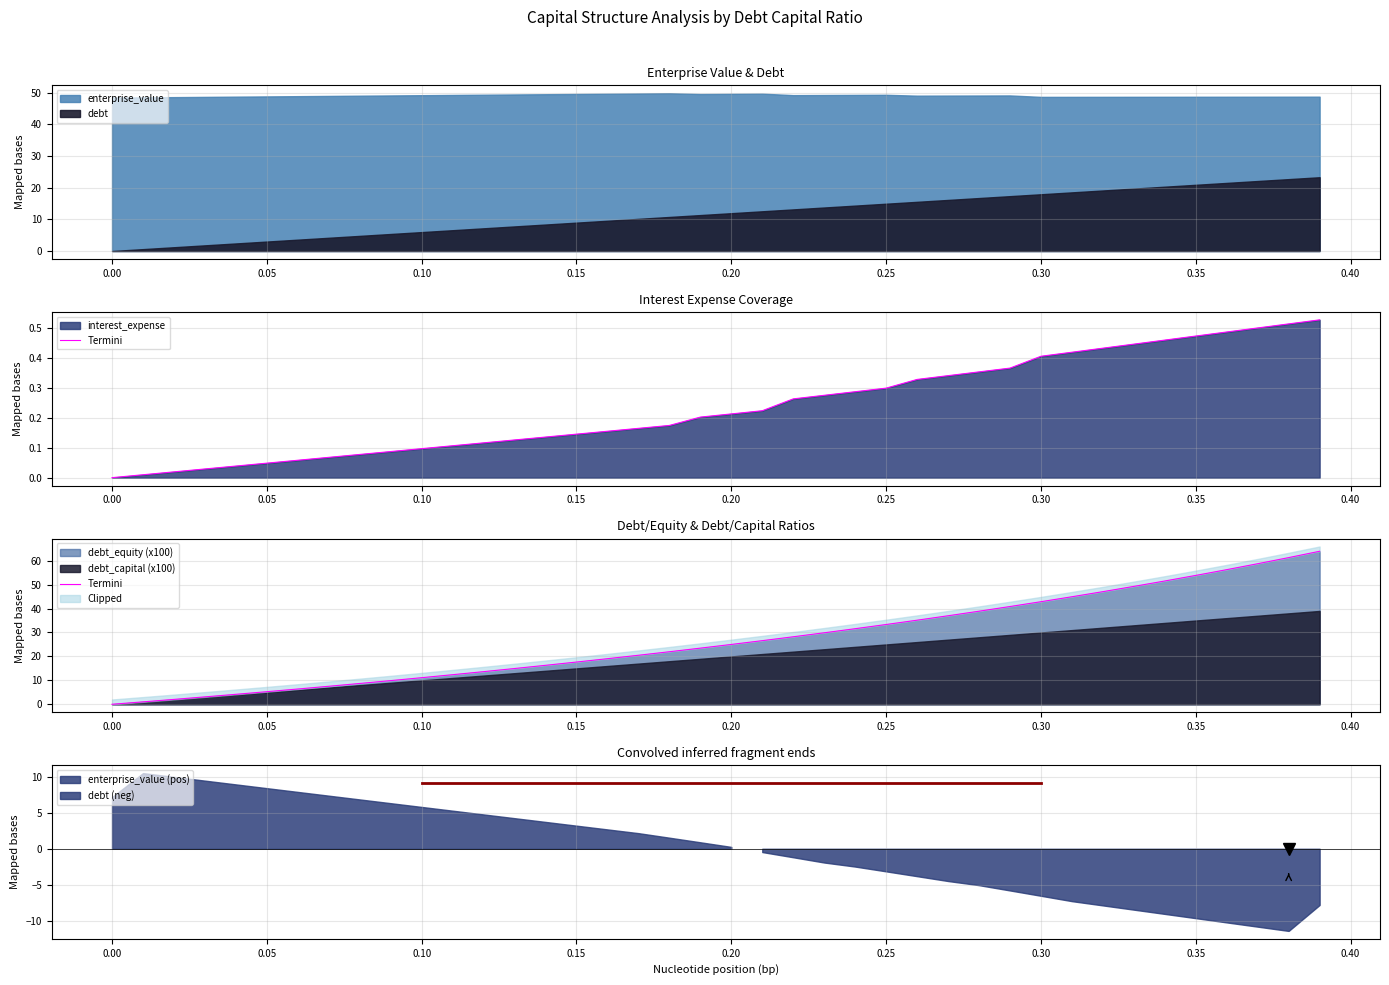

How many categories are shown in the chart?

40